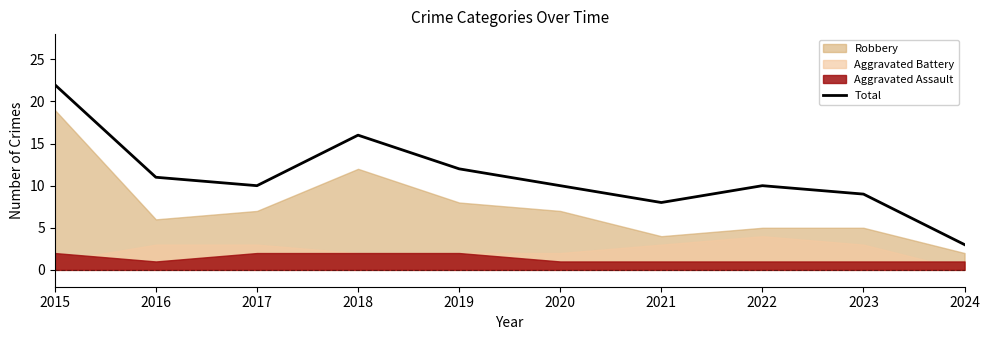

Reading right to left, extract all data points from this chart.

2024=3	2023=9	2022=10	2021=8	2020=10	2019=12	2018=16	2017=10	2016=11	2015=22